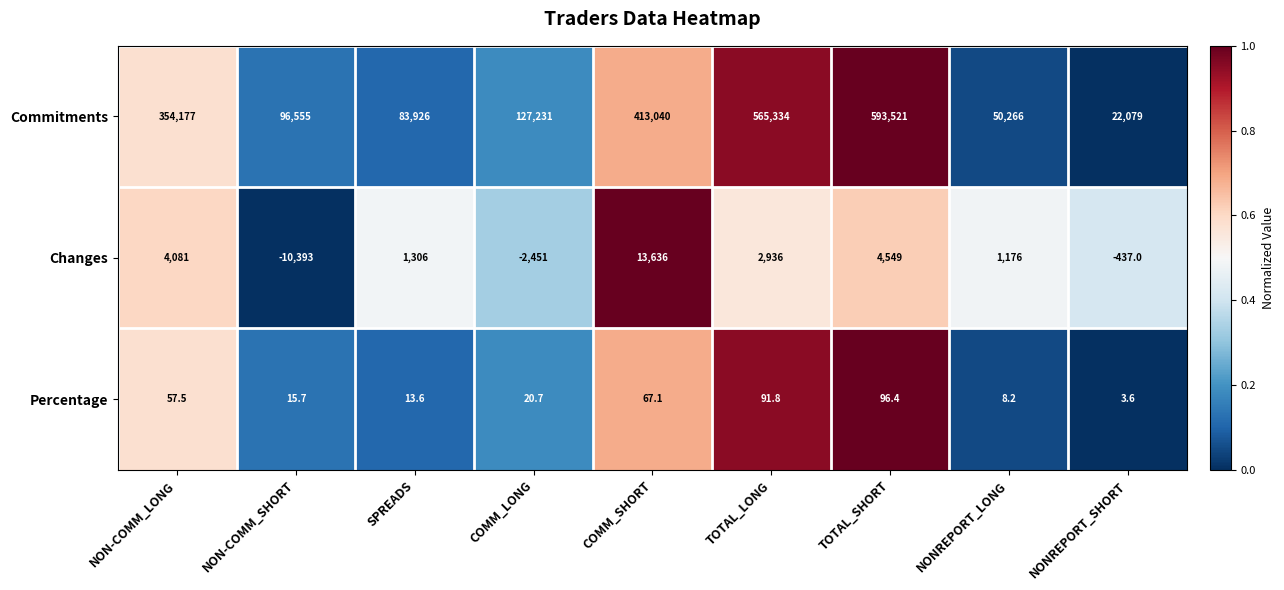

How many categories are shown in the chart?

9